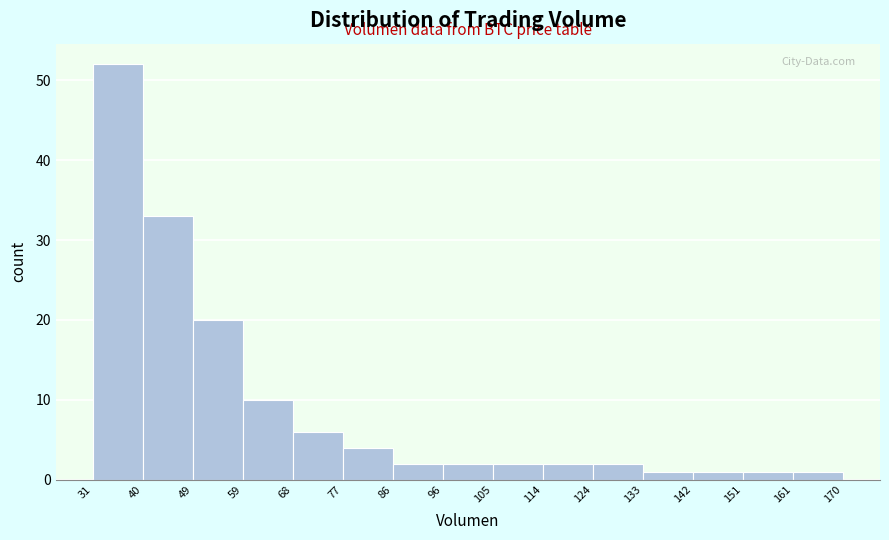

Reading left to right, list every bar in this chart as the range it spans on the x-axis followed by its height. The values are not printed on the chart, so give them approximately, as read against the axis.

31 to 40: 52
40 to 49: 33
49 to 59: 20
59 to 68: 10
68 to 77: 6
77 to 86: 4
86 to 96: 2
96 to 105: 2
105 to 114: 2
114 to 124: 2
124 to 133: 2
133 to 142: 1
142 to 151: 1
151 to 161: 1
161 to 170: 1